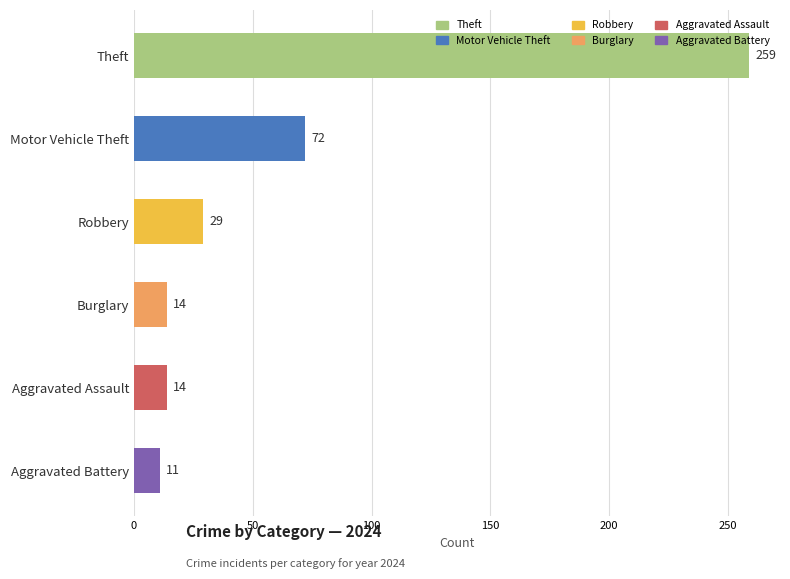

The chart shows a value of 11 at Aggravated Battery. True or false?

True